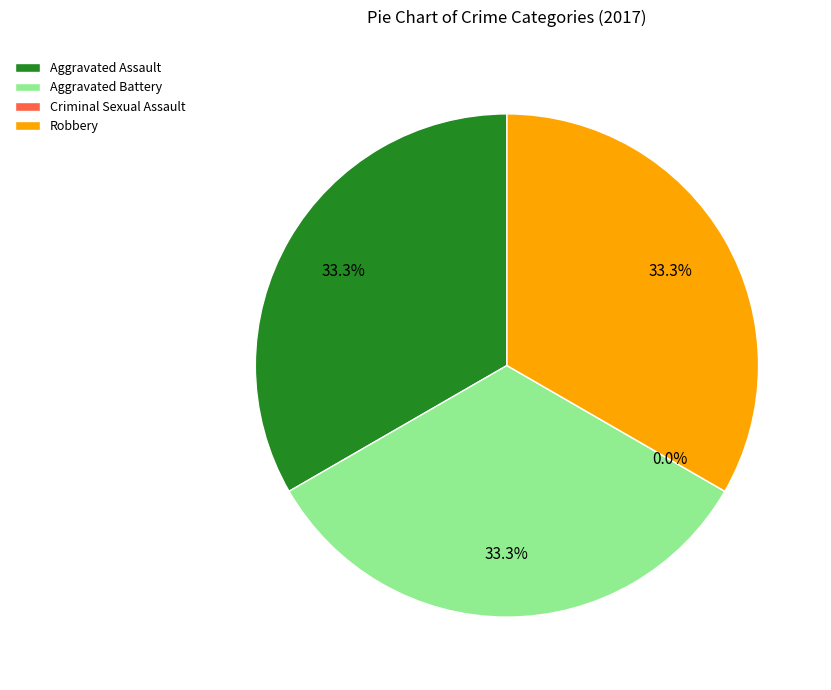

To the nearest percent, what is the difference between the largest and smallest slice percentages?

33%